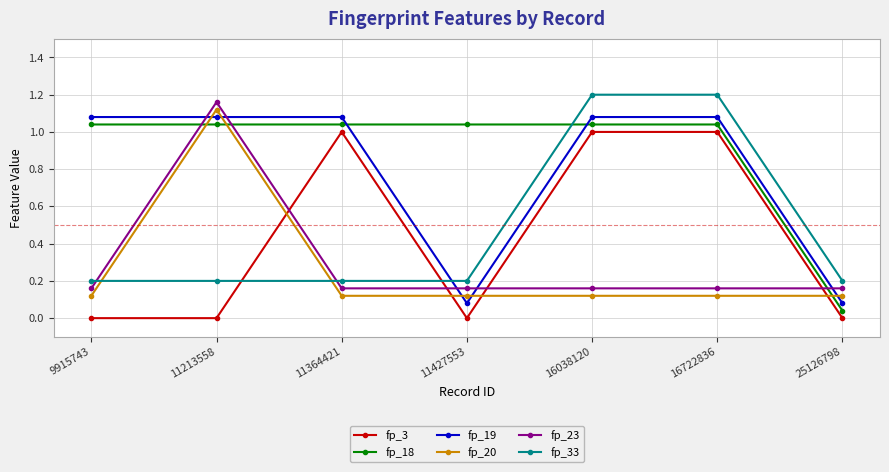

The fp_33 series shows 0.2 at 25126798. True or false?

True